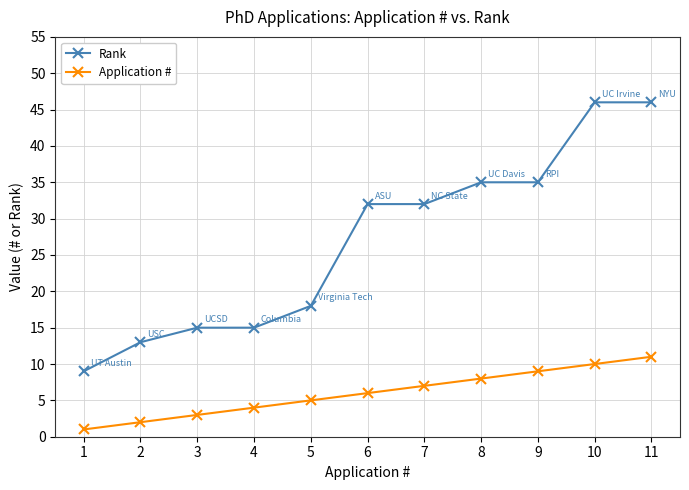

Which series has the largest total across all categories?

Rank